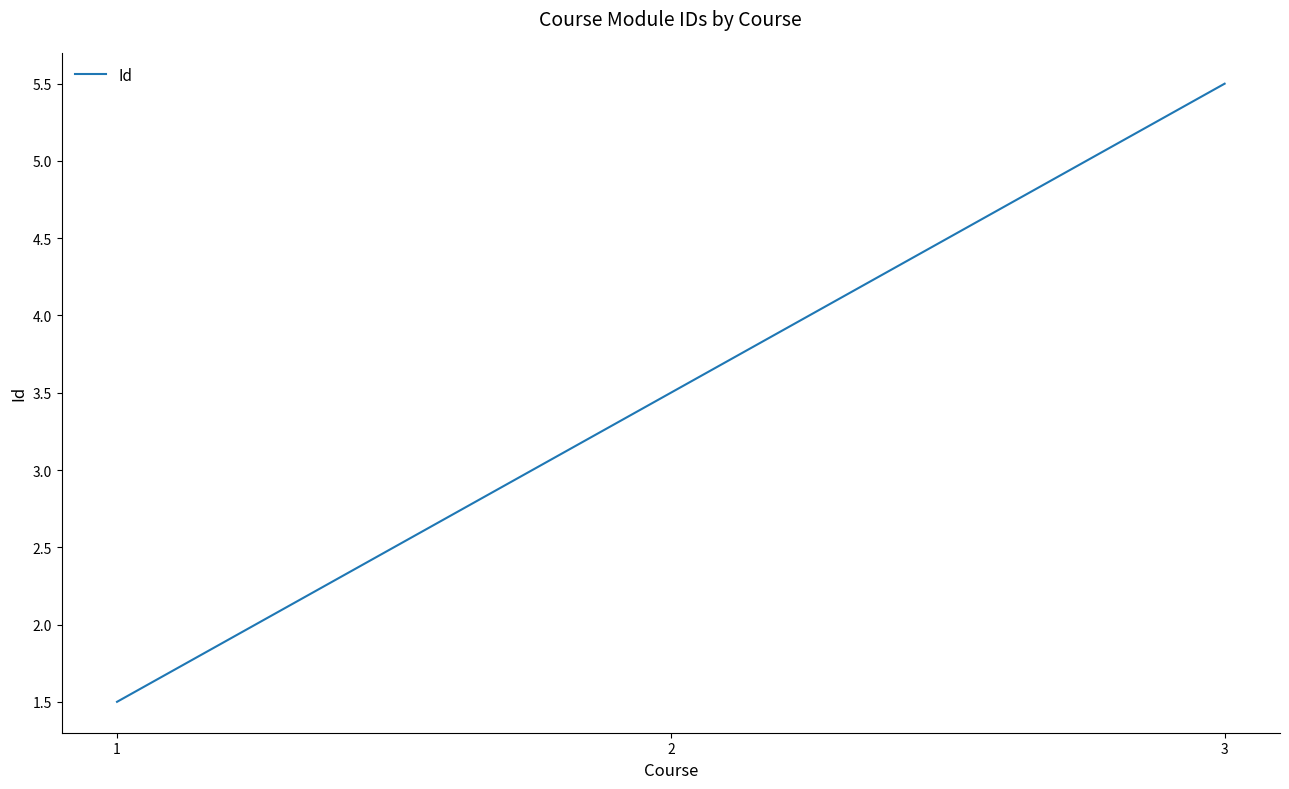

List the labels in order of value, largest first.

3, 2, 1